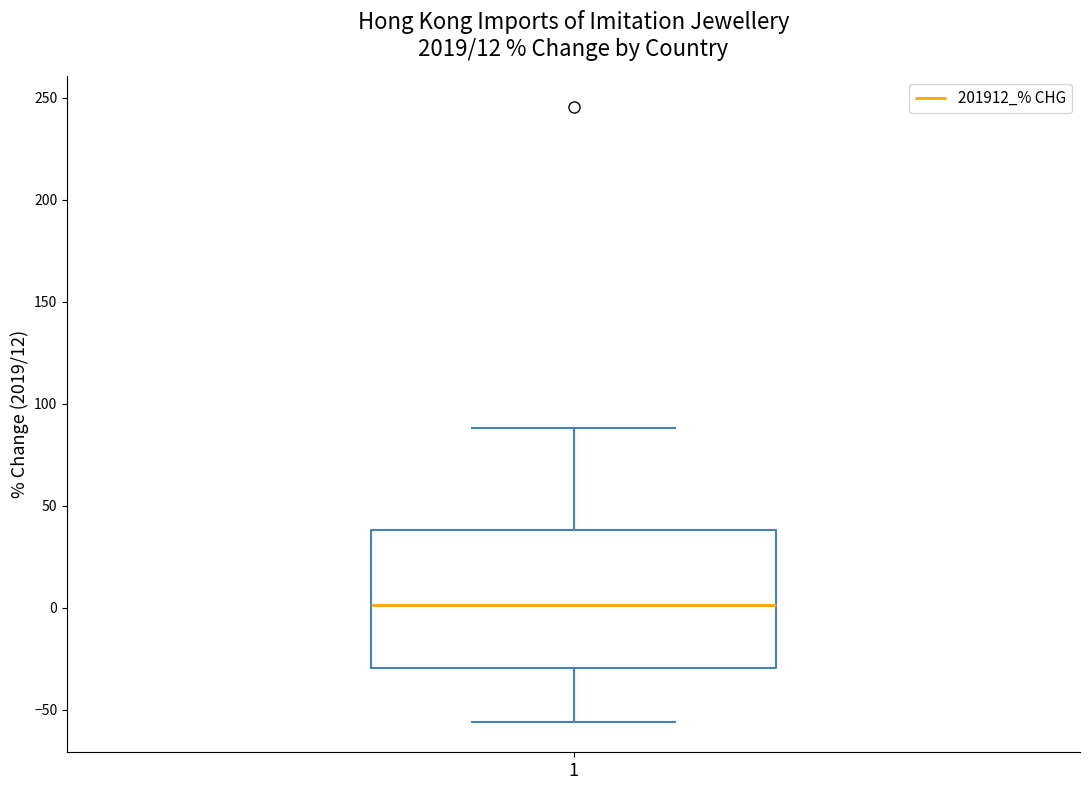

Read this box plot against the y-axis: the position of the median line, the range covered by the box, and the ends of both whiskers. The values are not printed on the chart, so give them approximately, as read against the axis.

median 0, box -30 to 40, whiskers -55 to 90